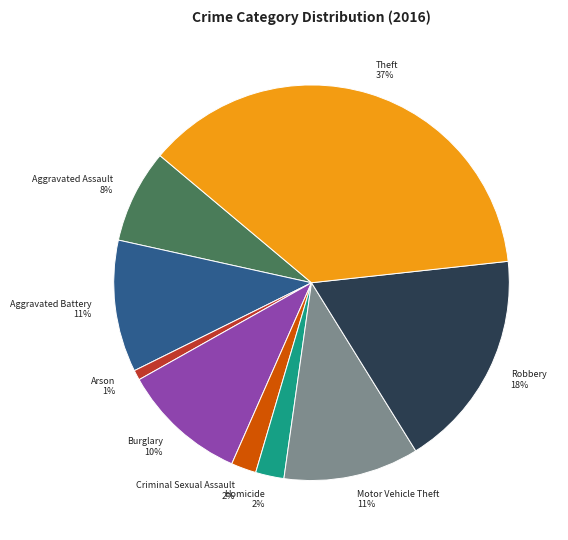

Which has a higher value, Theft or Arson?

Theft